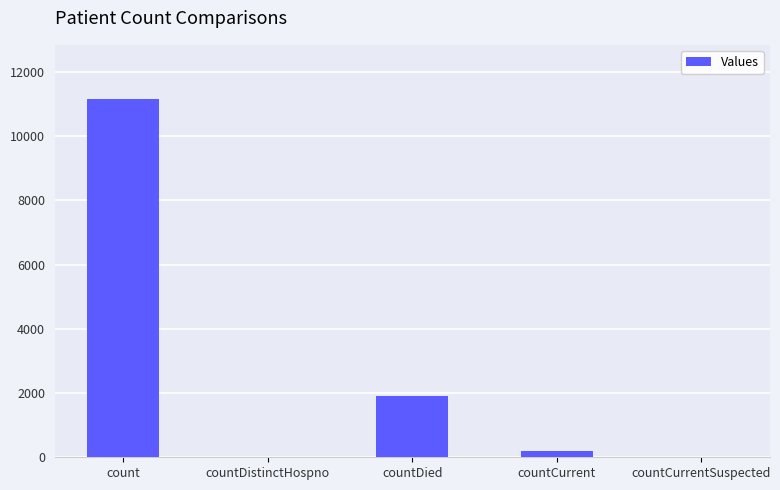

What is the change in value from count to countDistinctHospno?

-11167